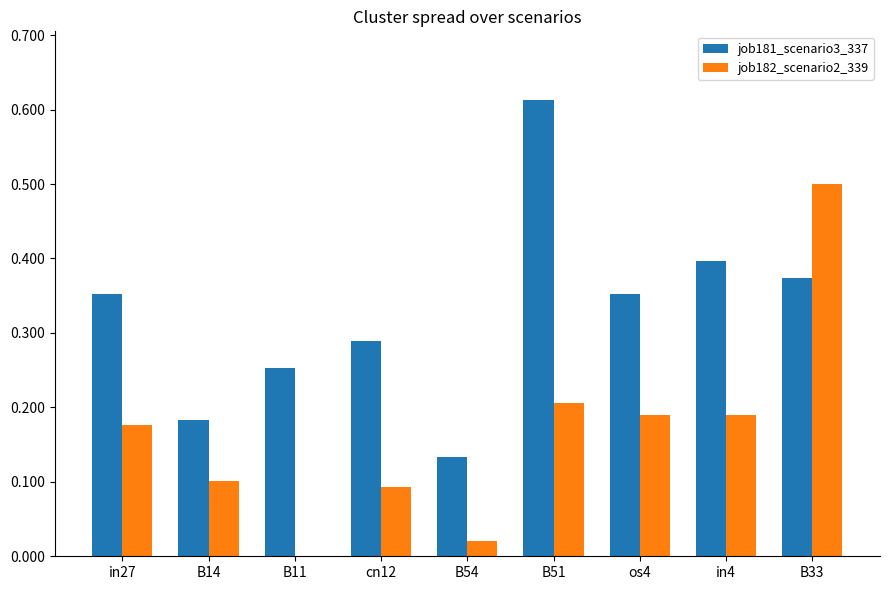

What is the sum of all job181_scenario3_337 values?

2.9